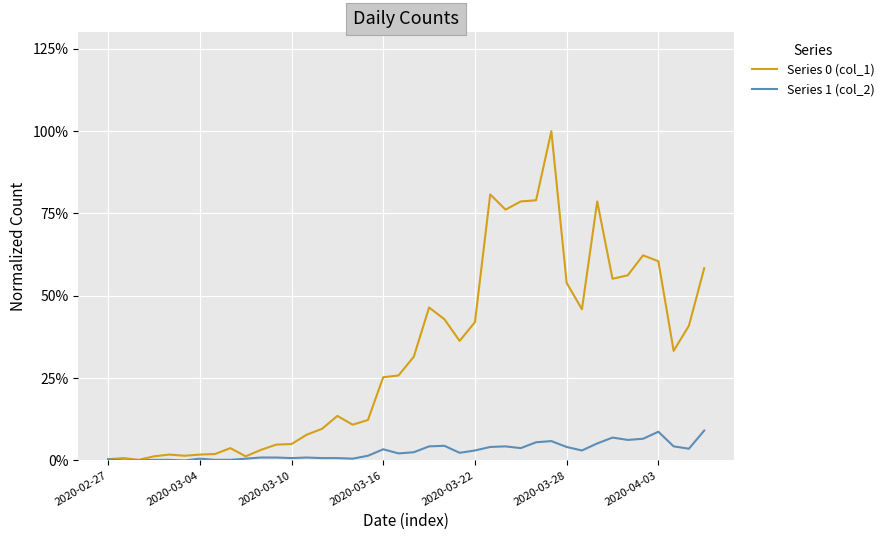

Is this an area chart (filled region under the line)?

No